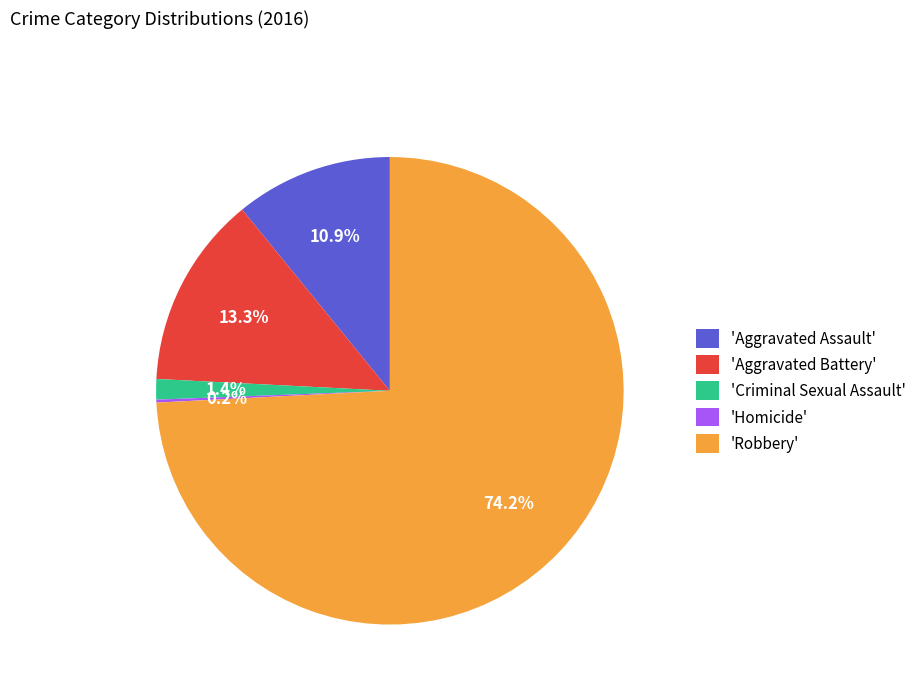

Is there a majority slice in this chart?

Yes